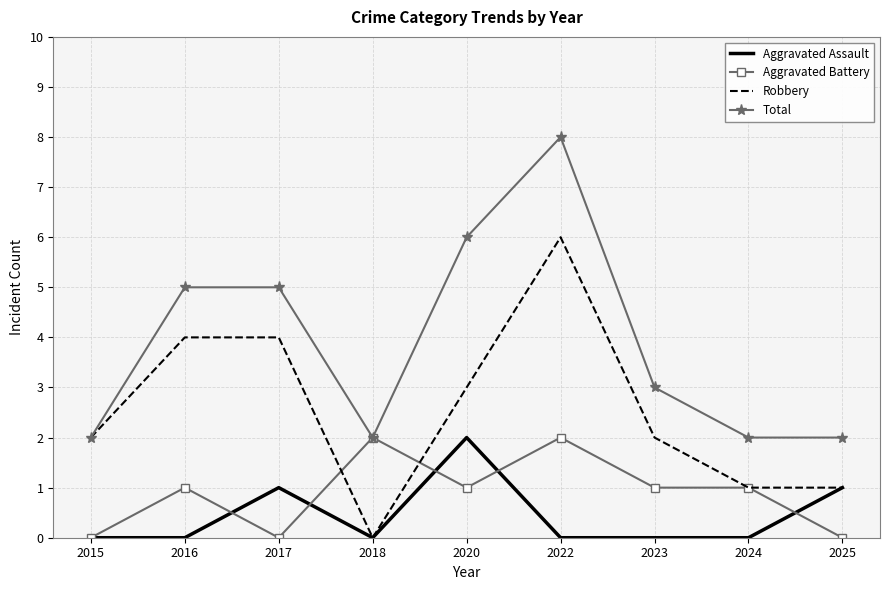

At which category is the sum across all series the highest?

2022